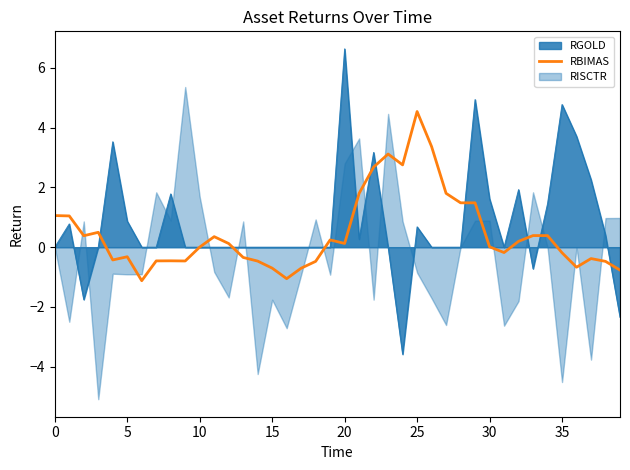

True or false: RGOLD has a value of 0.0 at 10.

True